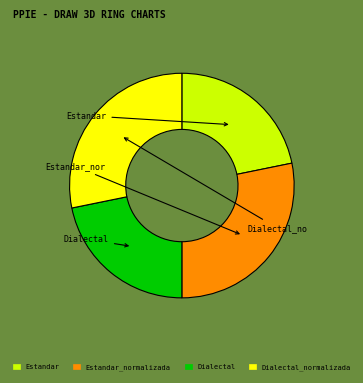

Count the number of slices in the pie.

4